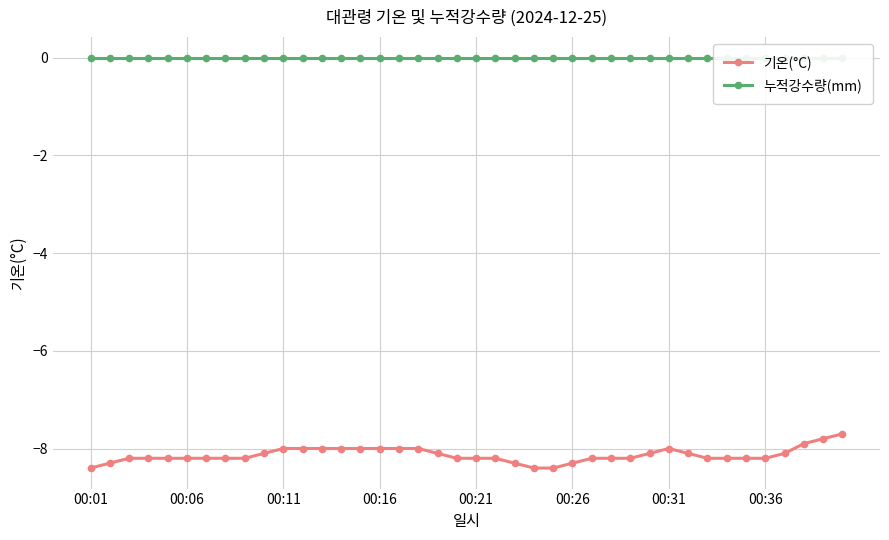

Which category has the lowest value in the 기온(°C) series?

00:01